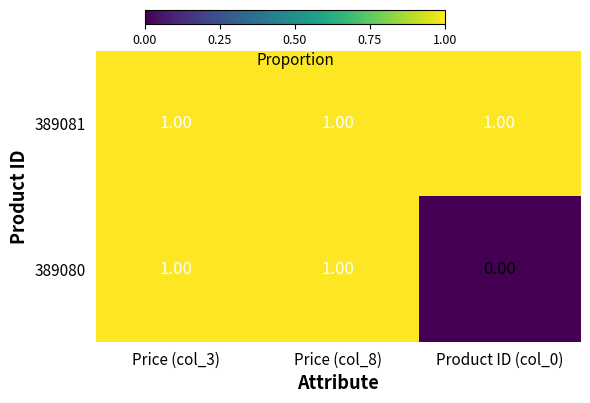

Count the number of data series in this chart.

2